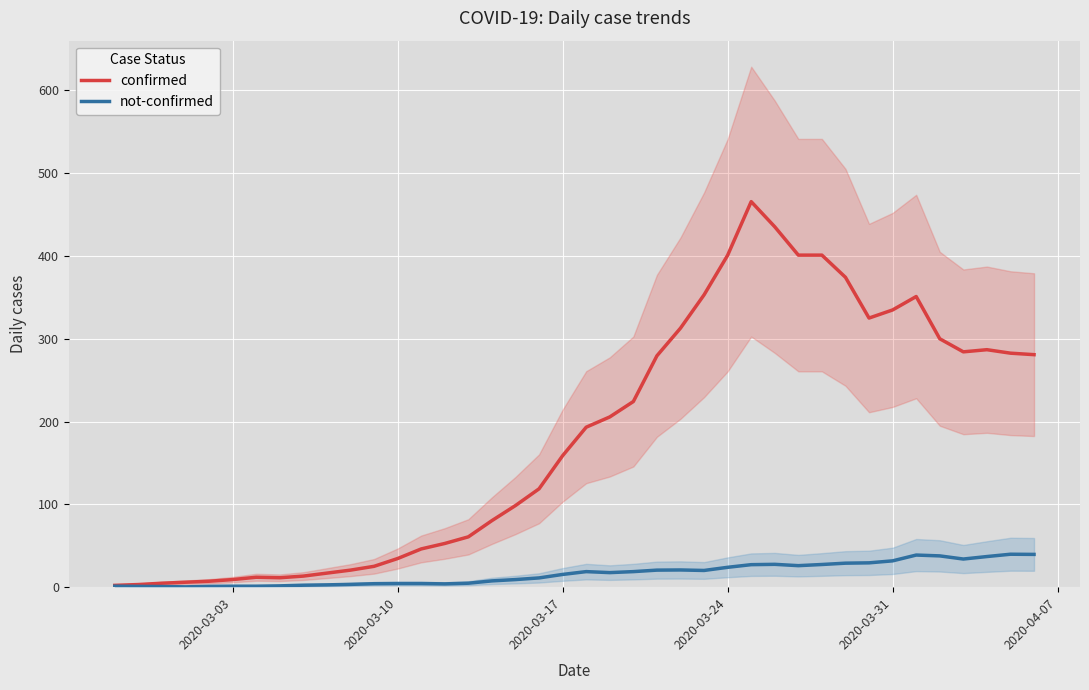

Count the number of data series in this chart.

2